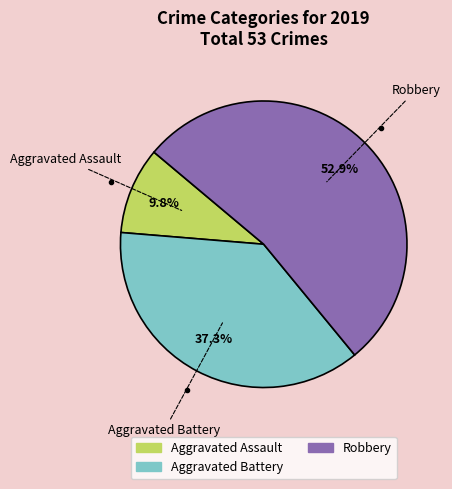

The Robbery slice represents 53% of the pie. True or false?

True